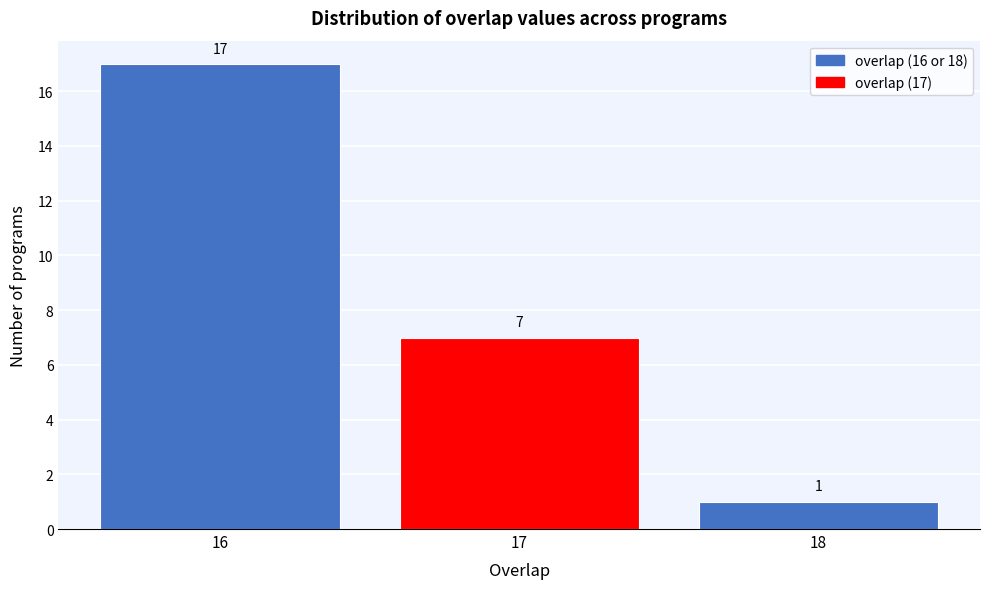

Over which range of the x-axis is the bar tallest?

15.5 to 16.5